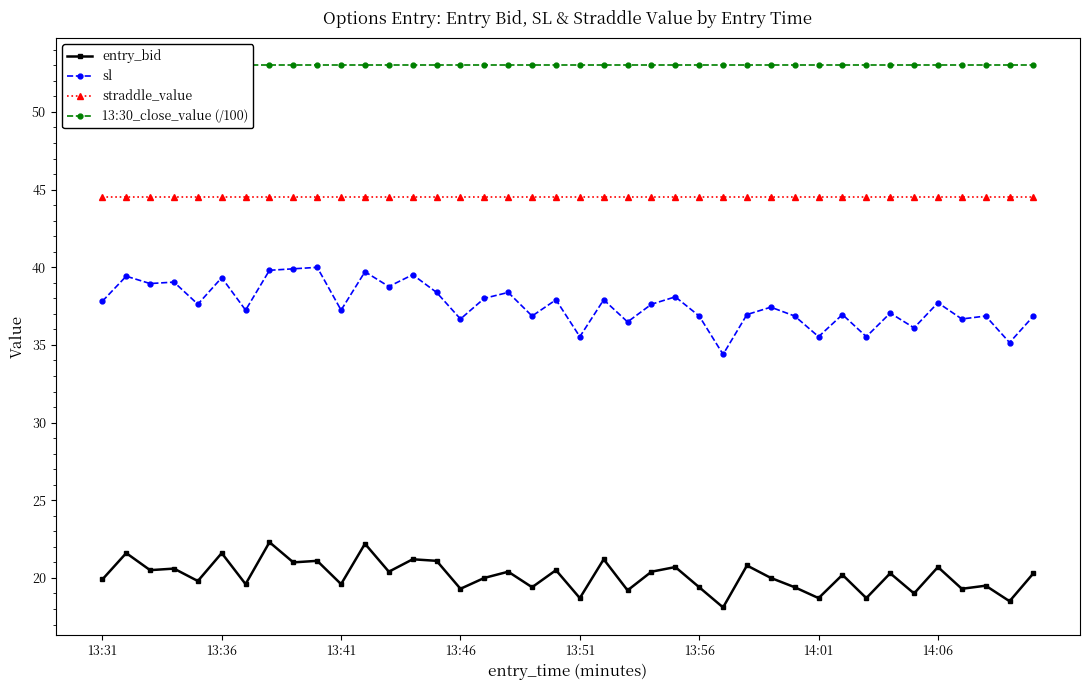

Where is 13:30_close_value (/100) nearest to the value 53?

13:31